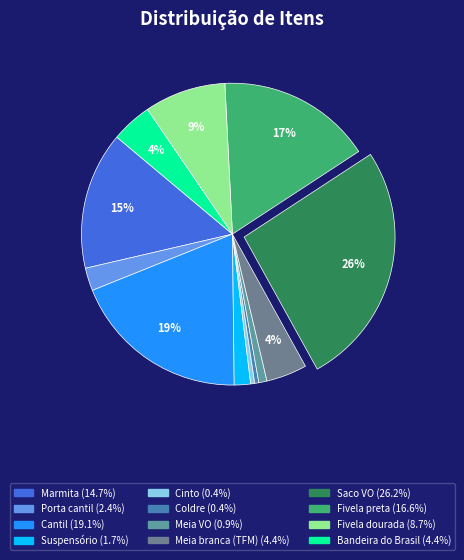

To the nearest percent, what is the combined percentage of Marmita and Saco VO?

41%